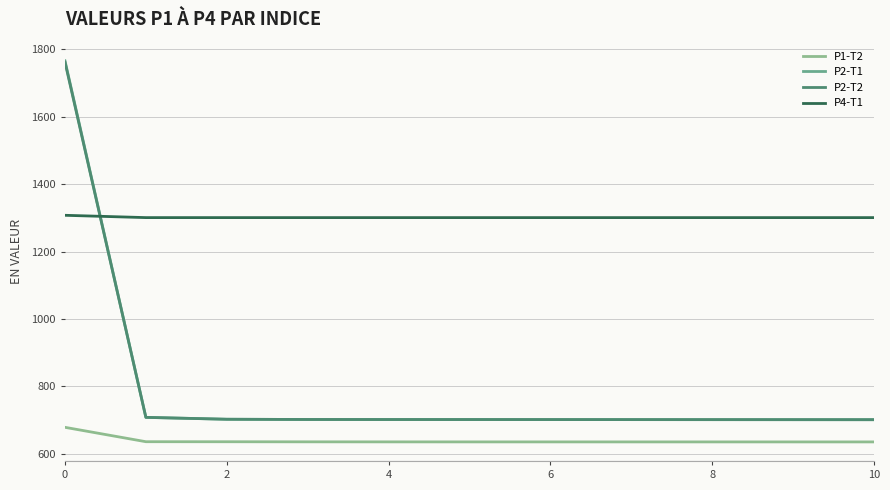

True or false: P2-T1 and P4-T1 intersect in this chart.

True